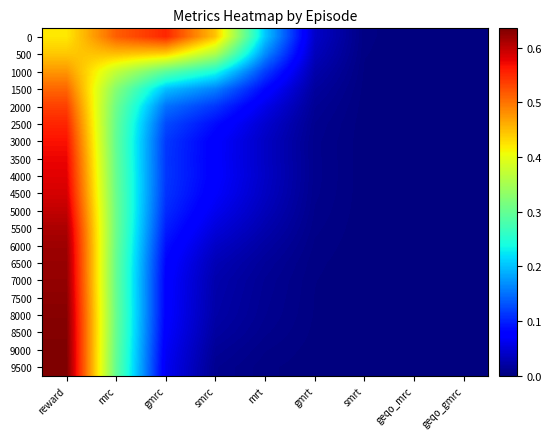

At which category does the chart reach its peak across all series?

reward